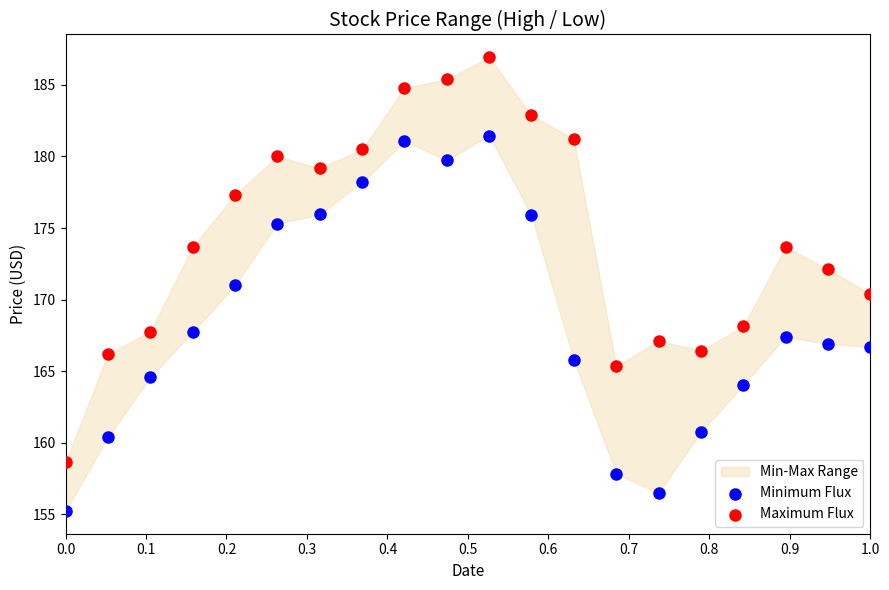

Across all data points, what is the range of X values (max minus min)?

1.0